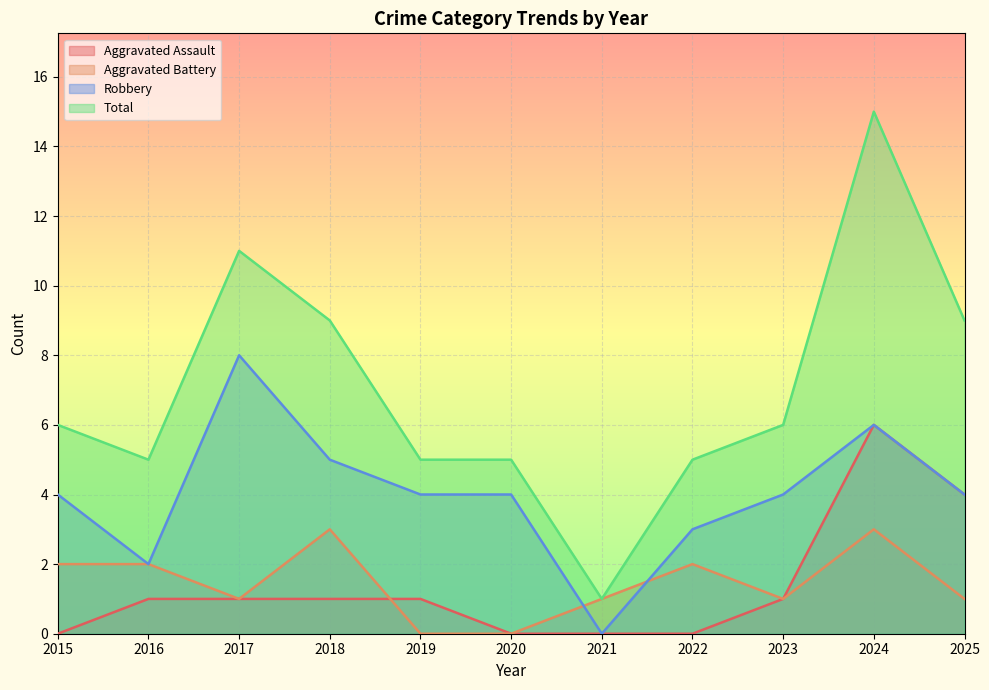

At which category does the chart reach its peak across all series?

2024